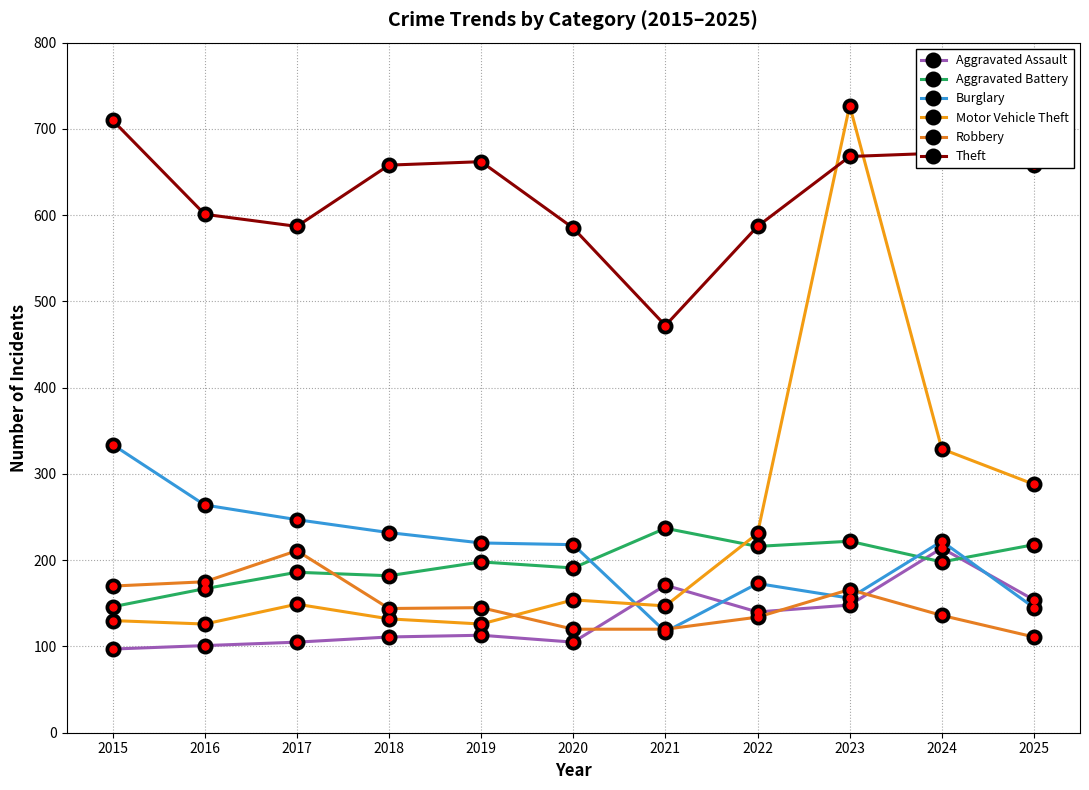

How many values in the Aggravated Assault series are below 113?

5